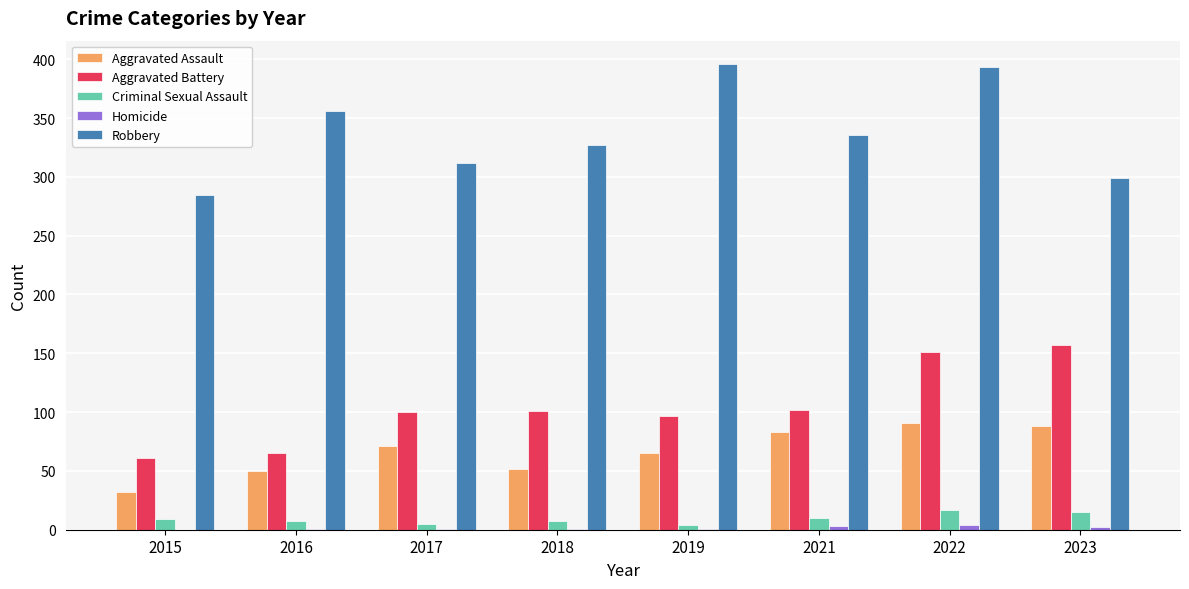

At which category is the sum across all series the highest?

2022